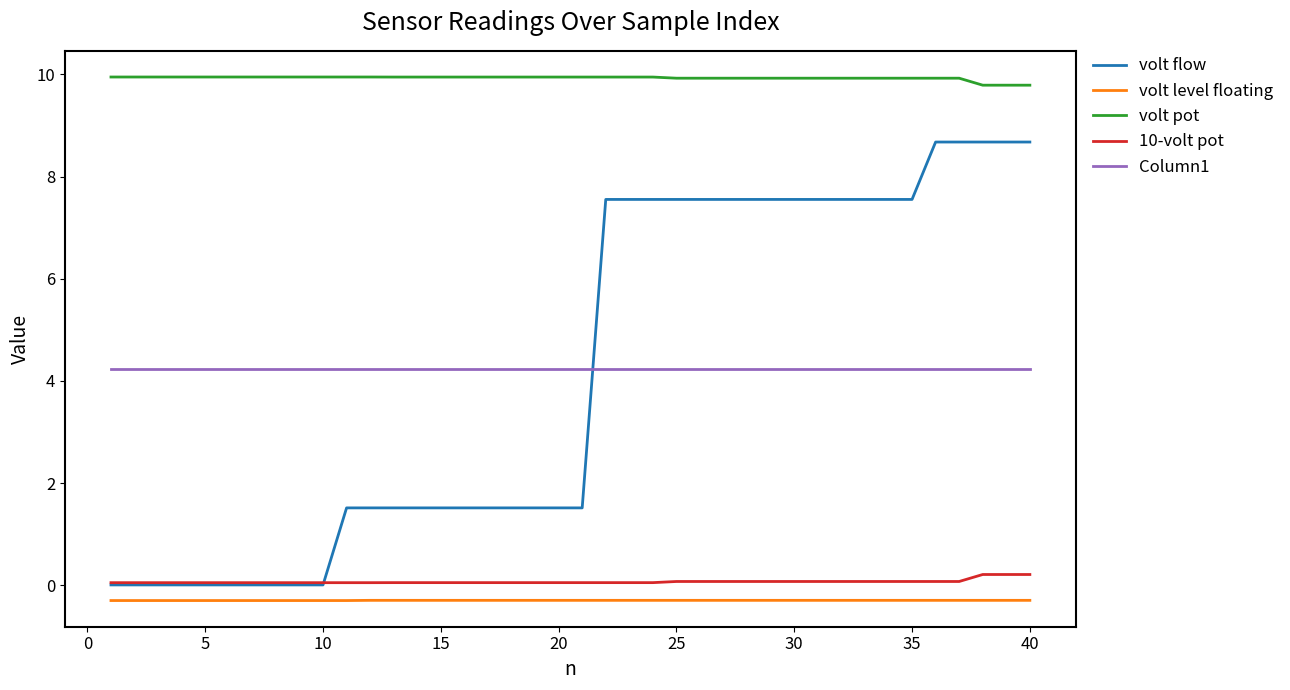

What is the maximum value for volt flow?

8.7